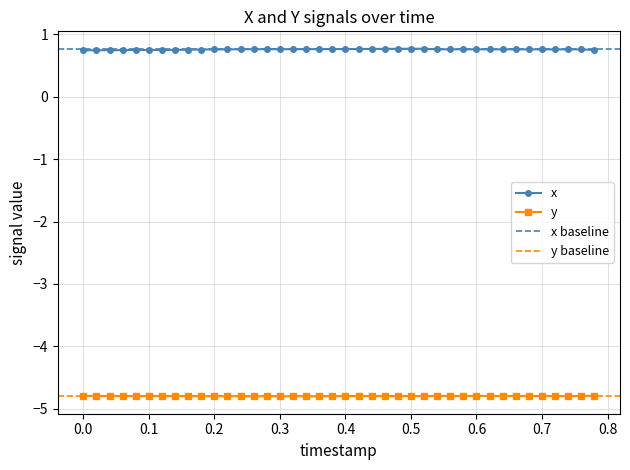

True or false: x and y intersect in this chart.

False